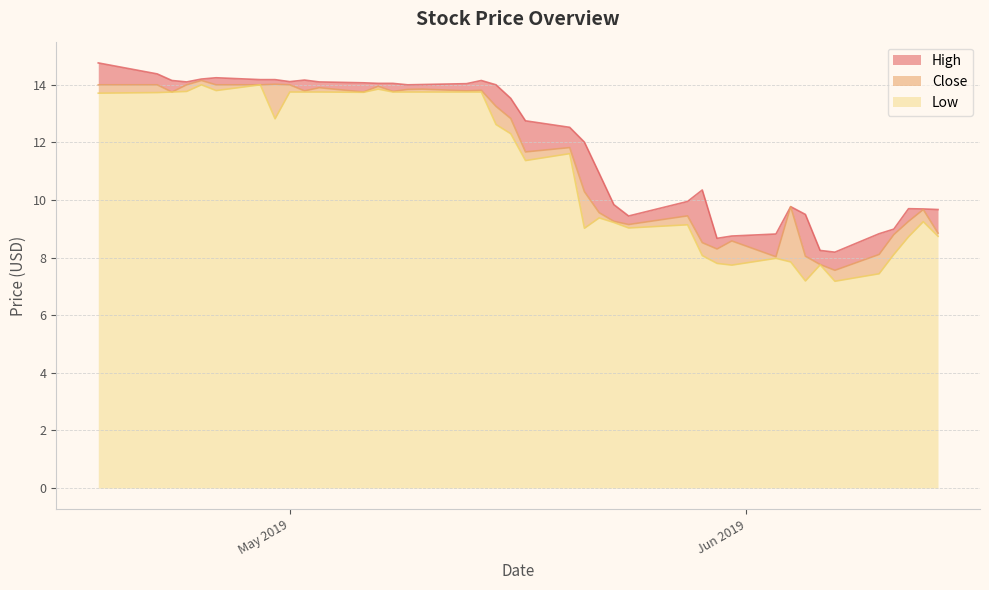

Which category has the highest value across all series?

2019-04-18